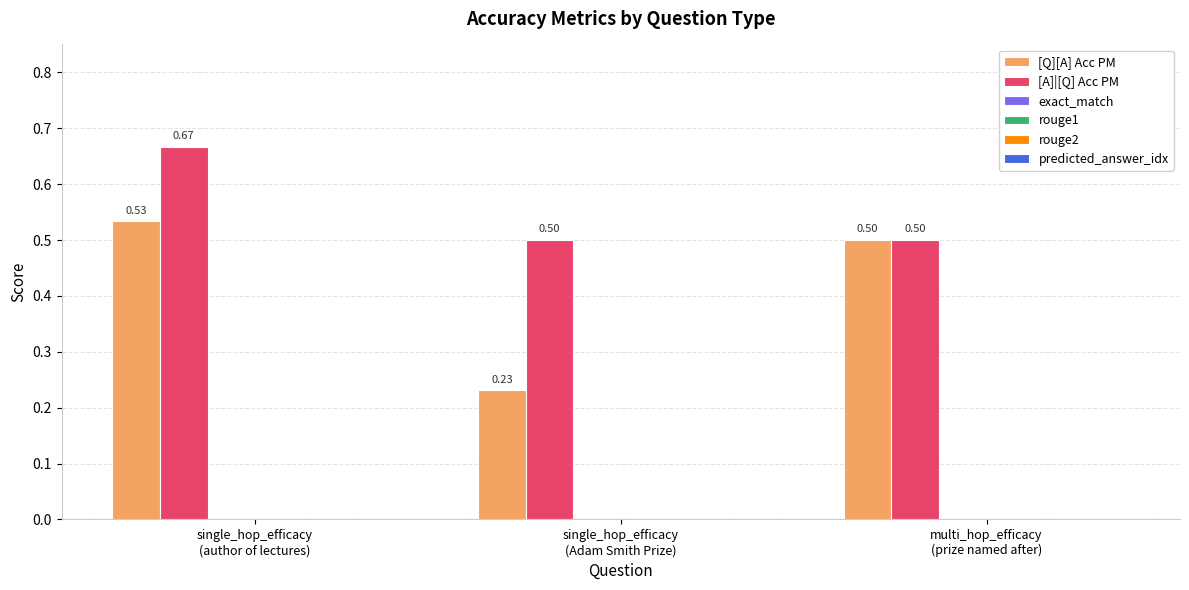

What is the average value of the [Q][A] Acc PM series?

0.4